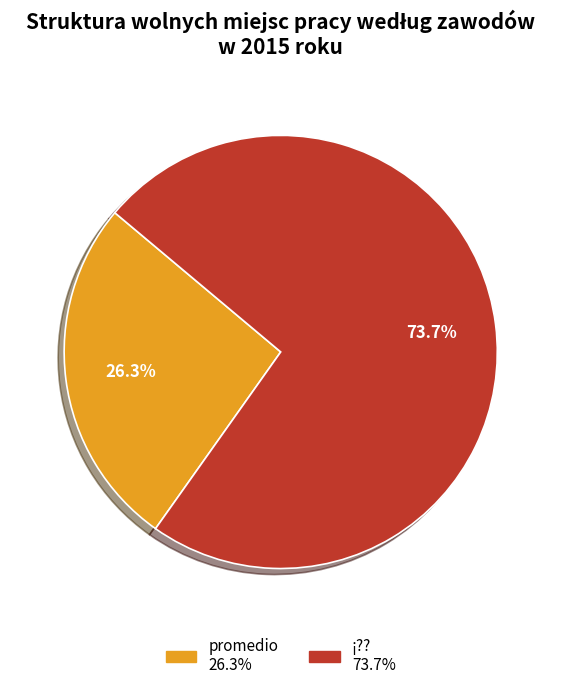

What is the smallest slice in the pie chart?

promedio